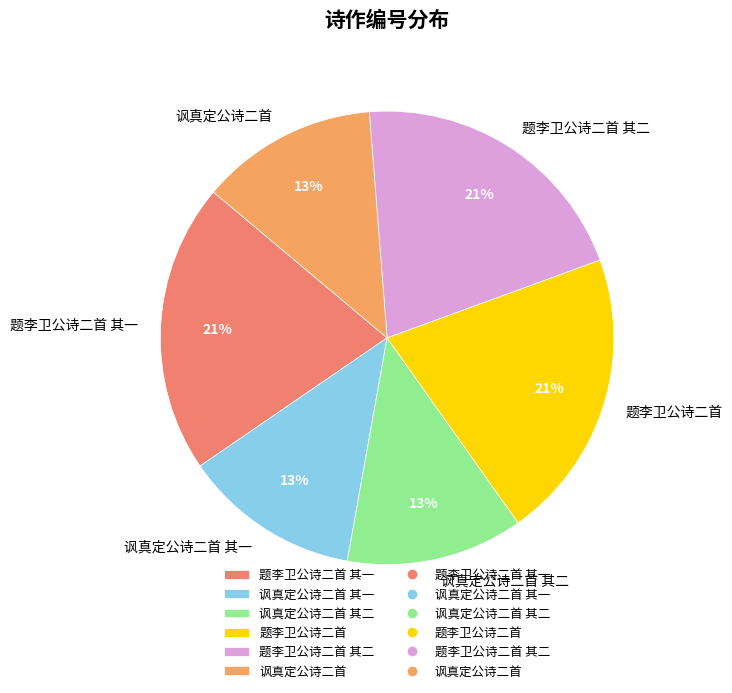

To the nearest percent, what portion does 题李卫公诗二首 其二 represent?

21%